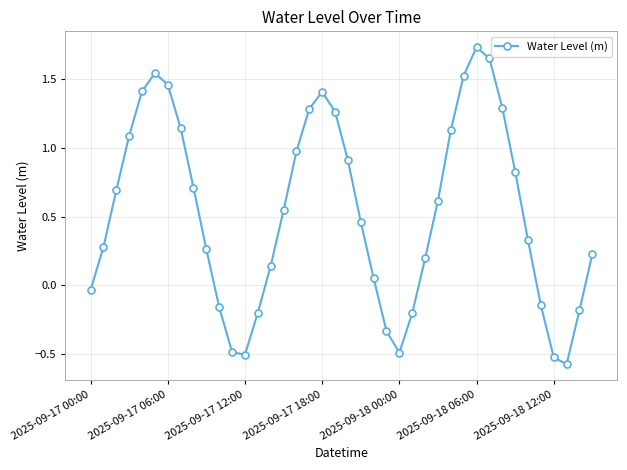

How many lines are shown in the chart?

1